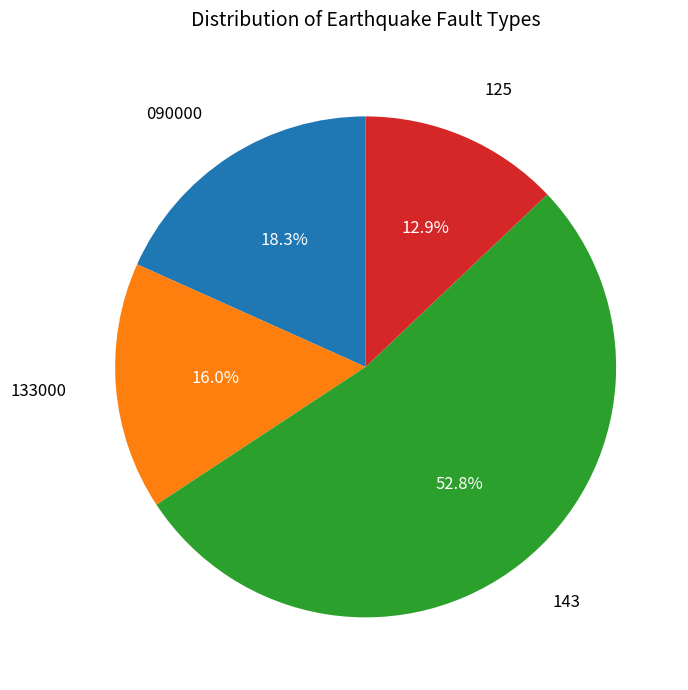

Is there a majority slice in this chart?

Yes